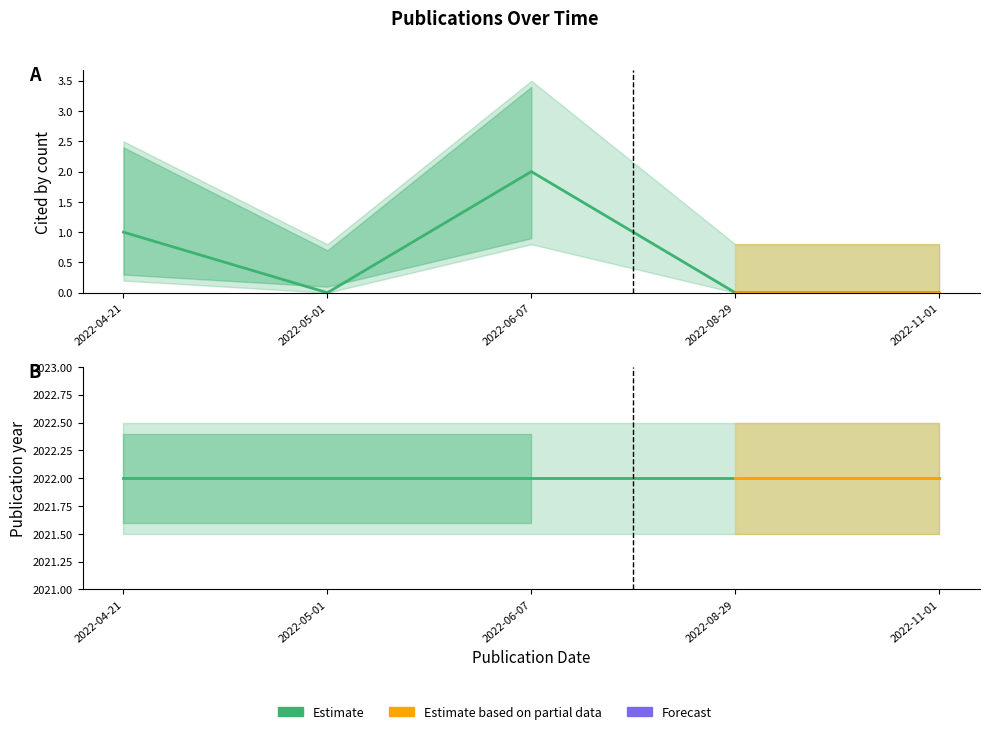

Count the cited_by_count values in the range 0 to 1.

4